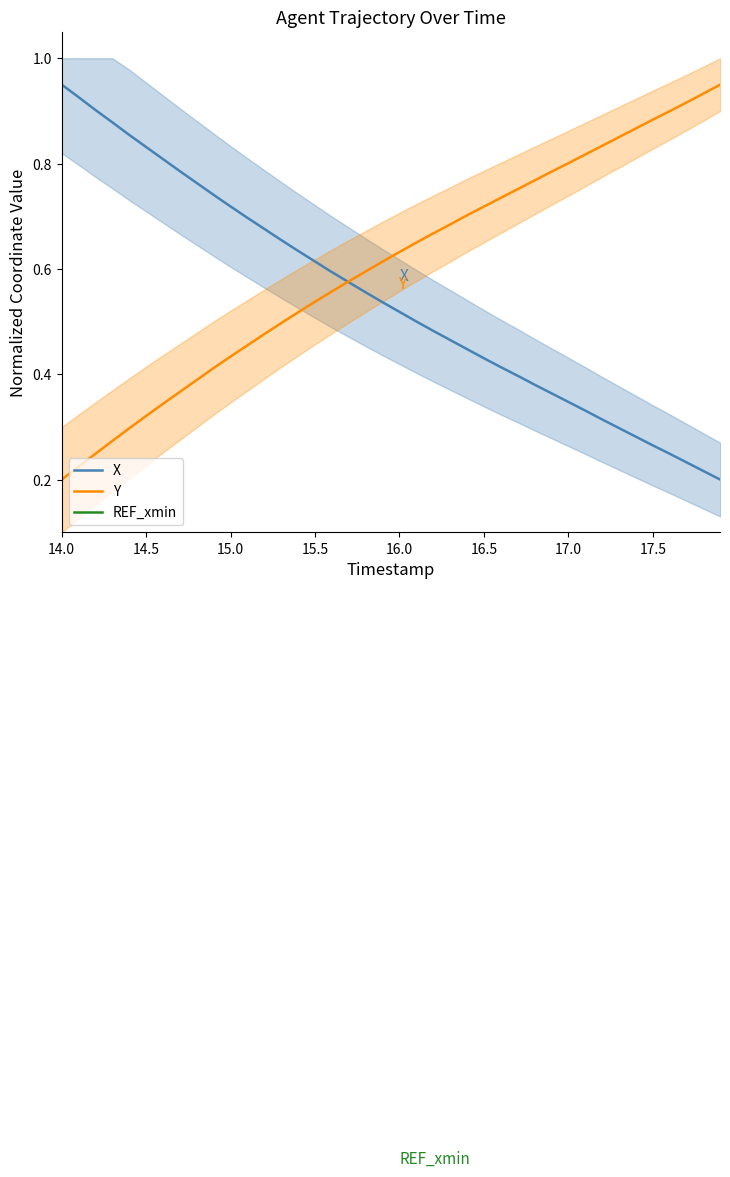

Which category has the lowest value in the Y series?

14.0